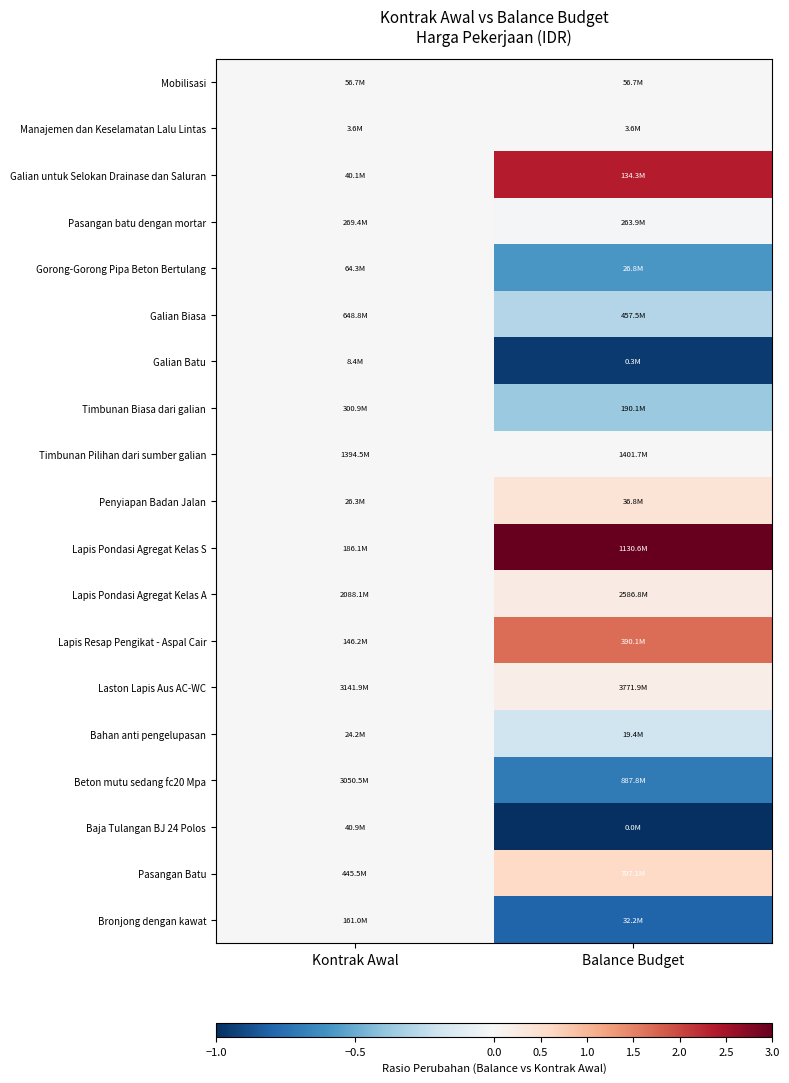

Reading right to left, transcribe all the data shown in this chart.

Mobilisasi: Balance Budget=0.0	Kontrak Awal=0.0
Manajemen dan Keselamatan Lalu Lintas: Balance Budget=0.0	Kontrak Awal=0.0
Galian untuk Selokan Drainase dan Saluran: Balance Budget=2.4	Kontrak Awal=0.0
Pasangan batu dengan mortar: Balance Budget=-0.0	Kontrak Awal=0.0
Gorong-Gorong Pipa Beton Bertulang: Balance Budget=-0.6	Kontrak Awal=0.0
Galian Biasa: Balance Budget=-0.3	Kontrak Awal=0.0
Galian Batu: Balance Budget=-1.0	Kontrak Awal=0.0
Timbunan Biasa dari galian: Balance Budget=-0.4	Kontrak Awal=0.0
Timbunan Pilihan dari sumber galian: Balance Budget=0.0	Kontrak Awal=0.0
Penyiapan Badan Jalan: Balance Budget=0.4	Kontrak Awal=0.0
Lapis Pondasi Agregat Kelas S: Balance Budget=5.1	Kontrak Awal=0.0
Lapis Pondasi Agregat Kelas A: Balance Budget=0.2	Kontrak Awal=0.0
Lapis Resap Pengikat - Aspal Cair: Balance Budget=1.7	Kontrak Awal=0.0
Laston Lapis Aus AC-WC: Balance Budget=0.2	Kontrak Awal=0.0
Bahan anti pengelupasan: Balance Budget=-0.2	Kontrak Awal=0.0
Beton mutu sedang fc20 Mpa: Balance Budget=-0.7	Kontrak Awal=0.0
Baja Tulangan BJ 24 Polos: Balance Budget=-1.0	Kontrak Awal=0.0
Pasangan Batu: Balance Budget=0.6	Kontrak Awal=0.0
Bronjong dengan kawat: Balance Budget=-0.8	Kontrak Awal=0.0